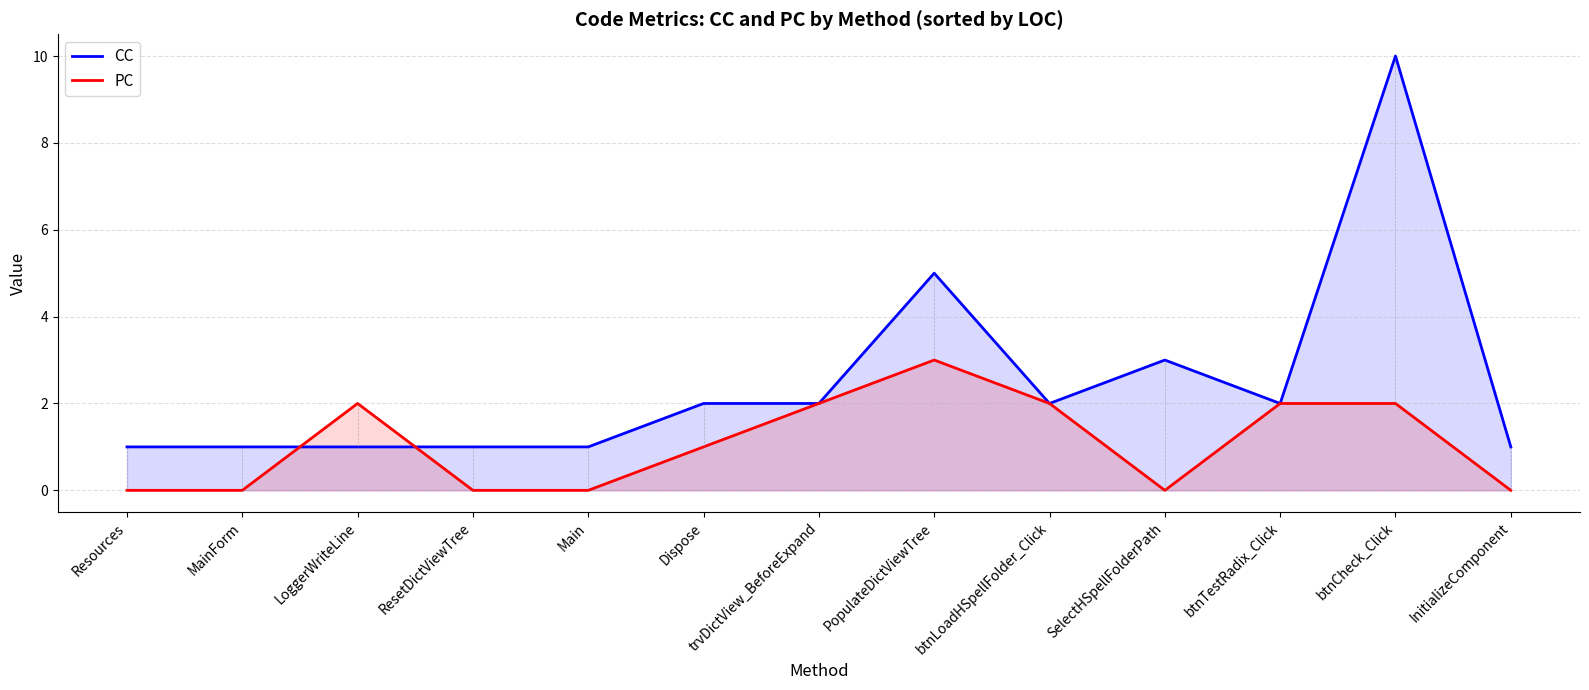

At which category does the chart reach its peak across all series?

btnCheck_Click